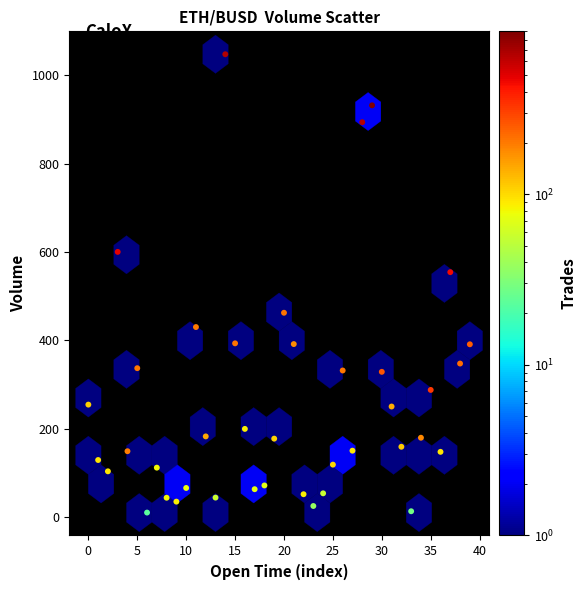

What is the range of Y values (max minus min)?

1036.9